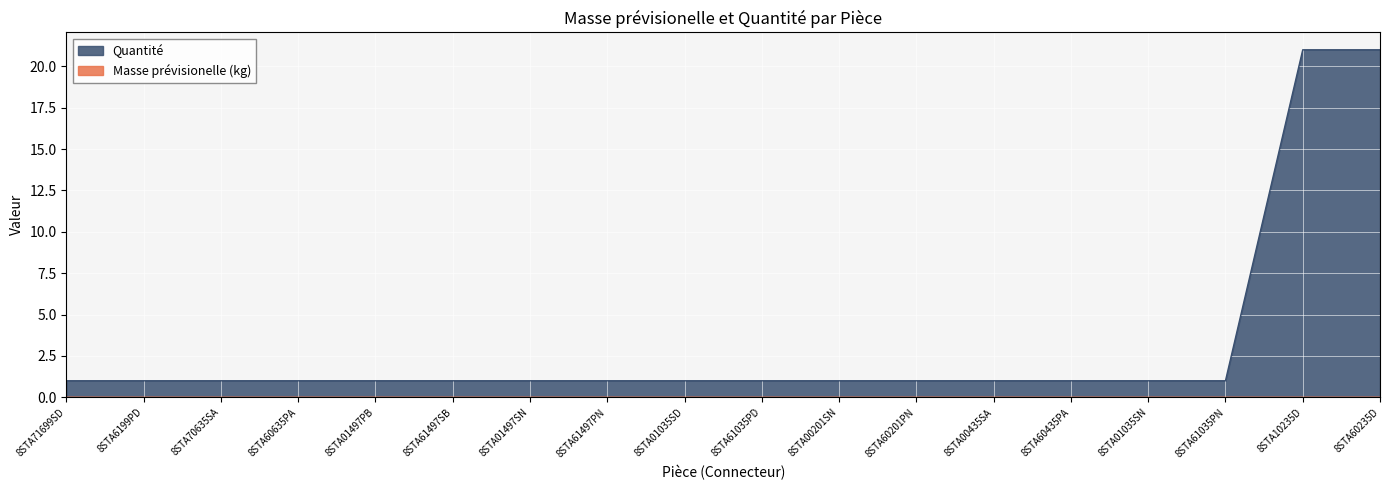

What is the maximum value shown in the chart?

21.0